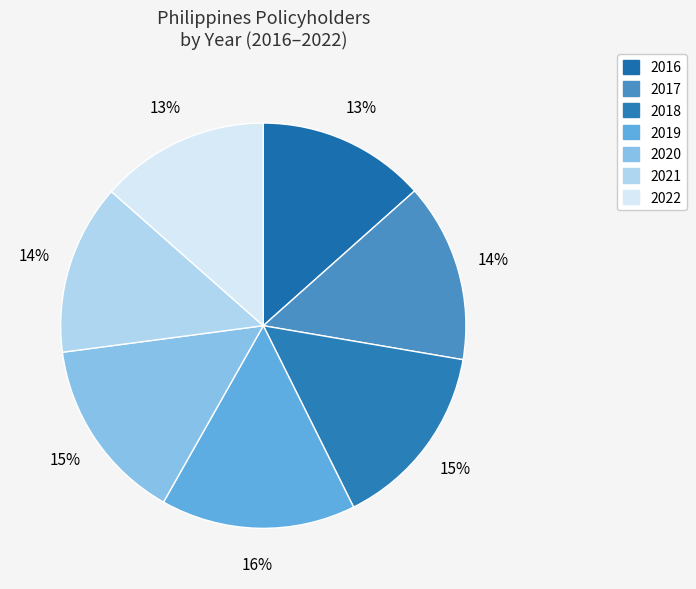

Count the number of slices in the pie.

7